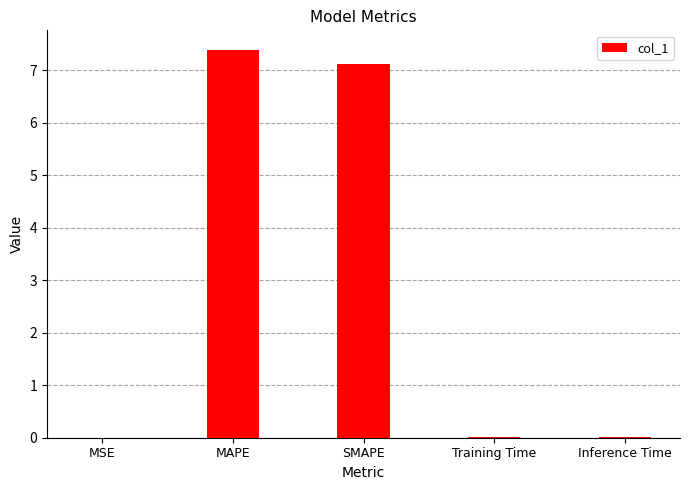

What is the greatest value displayed?

7.4